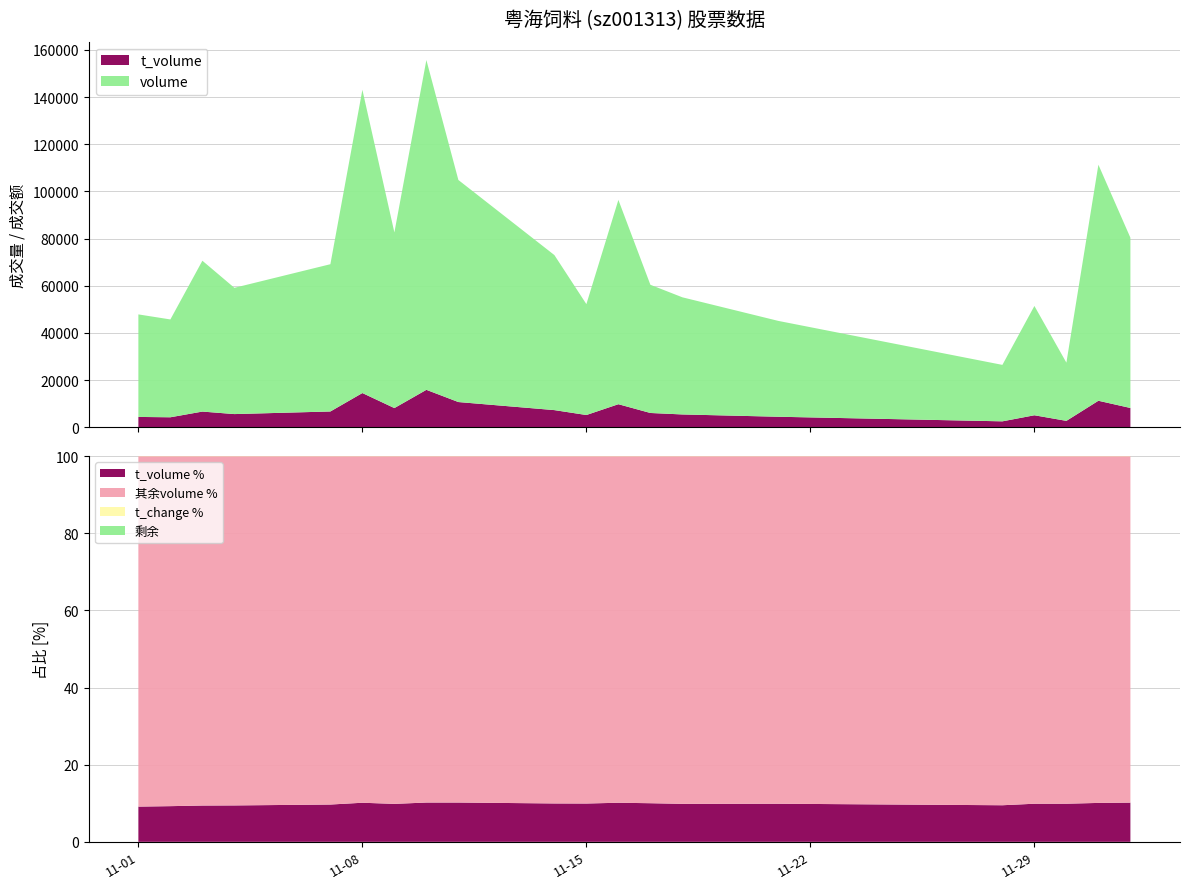

Reading left to right, what are all the values shown in this chart?

price: 9.2	9.3	9.4	9.5	9.7	10.0	9.8	10.2	10.1	9.9	10.0	10.2	10.0	9.7	10.0	9.6	9.9	9.8	10.2	10.1
volume: 47846.0	45706.0	70604.0	59119.0	69126.0	143071.0	82594.0	155690.0	104831.0	72997.0	52195.0	96391.0	60401.0	55089.0	45081.0	26440.0	51420.0	27389.0	111307.0	80367.0
t_volume: 4373.0	4230.0	6647.0	5583.0	6687.0	14504.0	8132.0	15867.0	10686.0	7267.0	5187.0	9771.0	6050.0	5429.0	4455.0	2509.0	5081.0	2708.0	11234.0	8173.0
t_change: 4.8	4.6	7.1	5.9	6.9	14.3	8.3	15.6	10.5	7.3	5.2	9.6	6.0	5.5	4.5	2.6	5.1	2.7	11.1	8.0